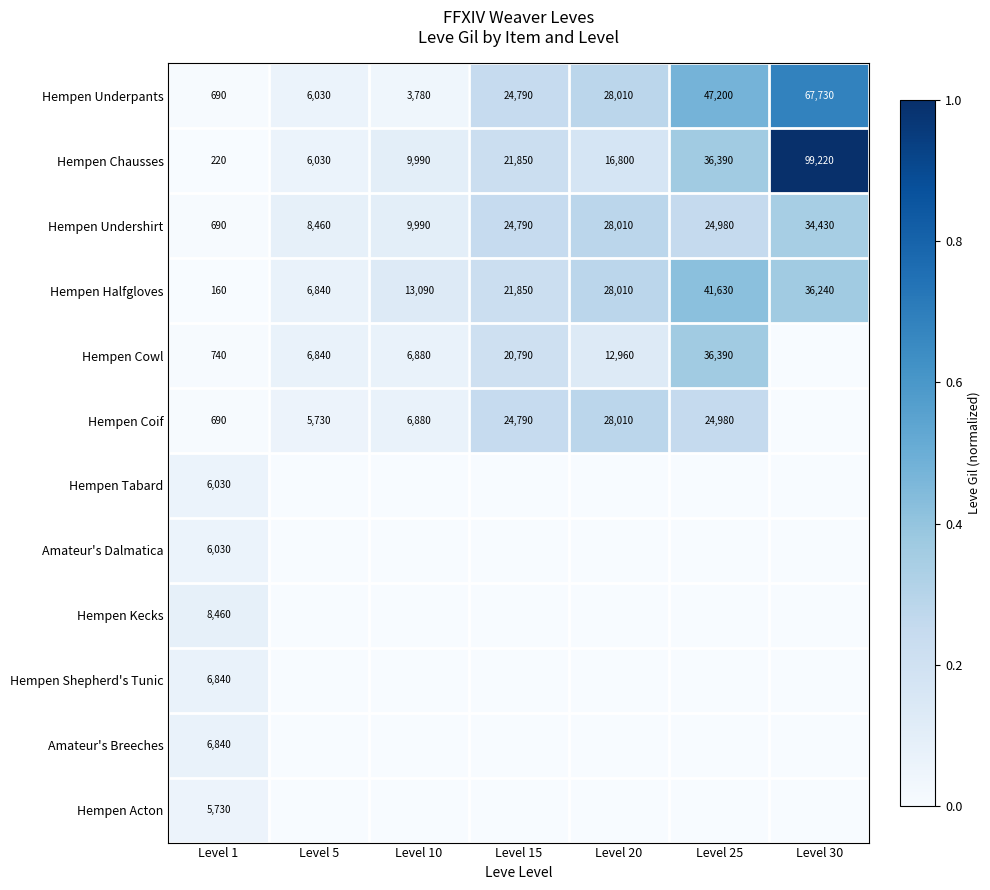

Where is Hempen Chausses nearest to the value 49720?

Level 25